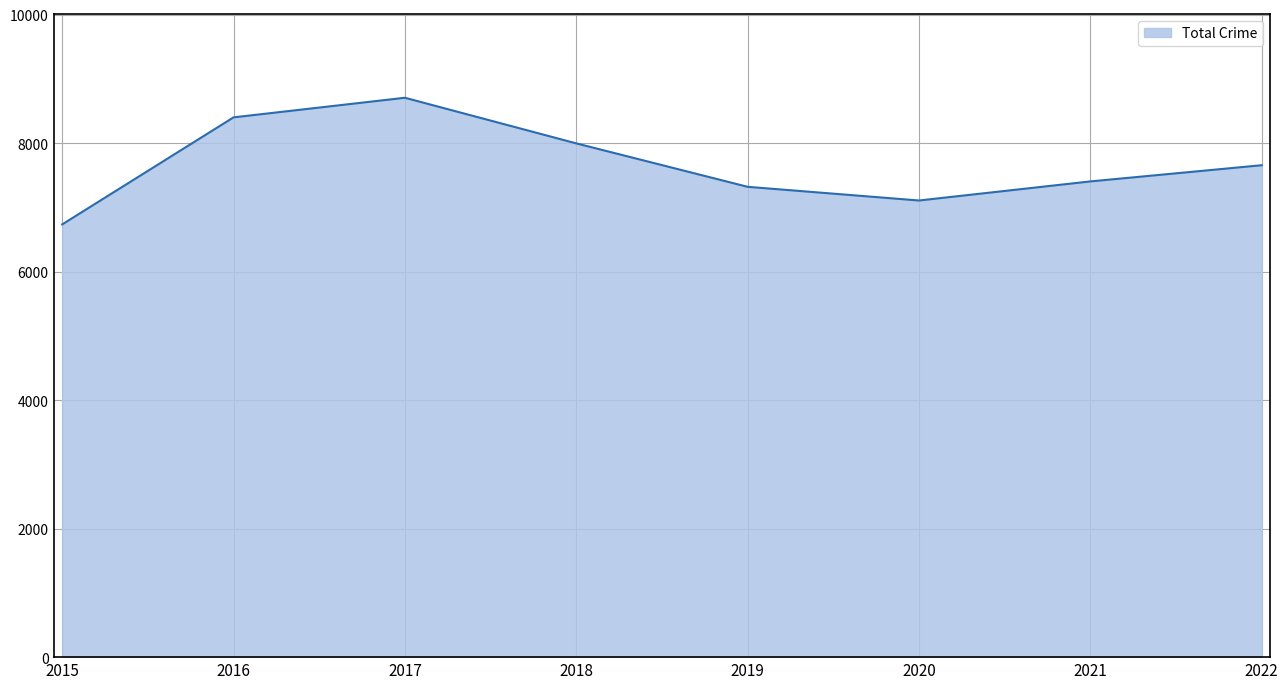

What is the minimum value shown in the chart?

6735